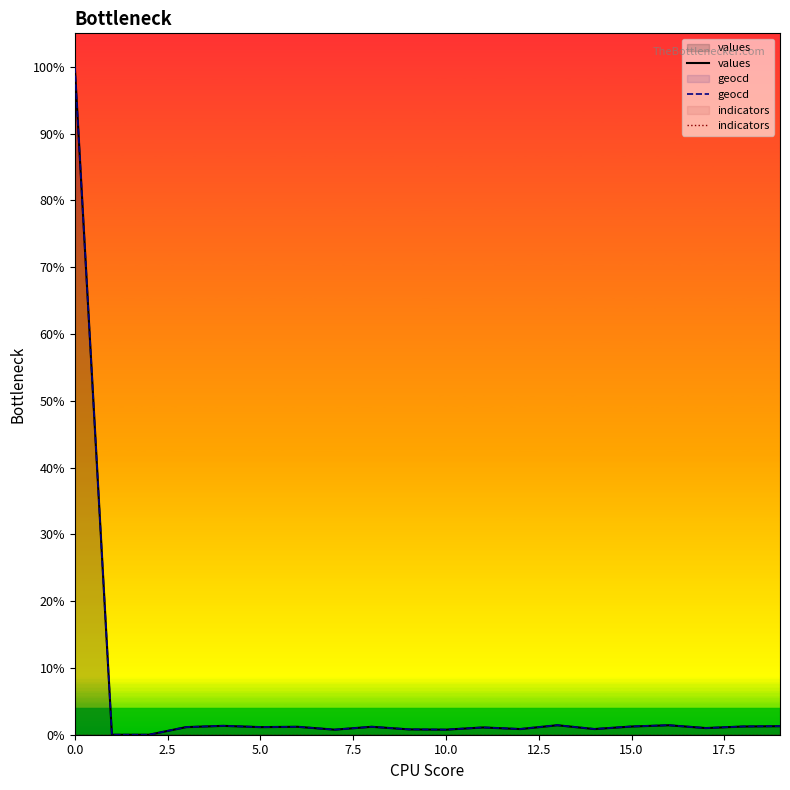

Reading right to left, extract all data points from this chart.

values: 1.3	1.2	1.0	1.4	1.2	0.9	1.4	0.9	1.1	0.8	0.8	1.2	0.8	1.2	1.1	1.3	1.1	0.0	0.0	100.0
geocd: 1.3	1.2	1.0	1.4	1.2	0.9	1.4	0.9	1.1	0.8	0.8	1.2	0.8	1.2	1.1	1.3	1.1	0.0	0.0	100.0
indicators: 0.0	0.0	0.0	0.0	0.0	0.0	0.0	0.0	0.0	0.0	0.0	0.0	0.0	0.0	0.0	0.0	0.0	0.0	0.0	0.0